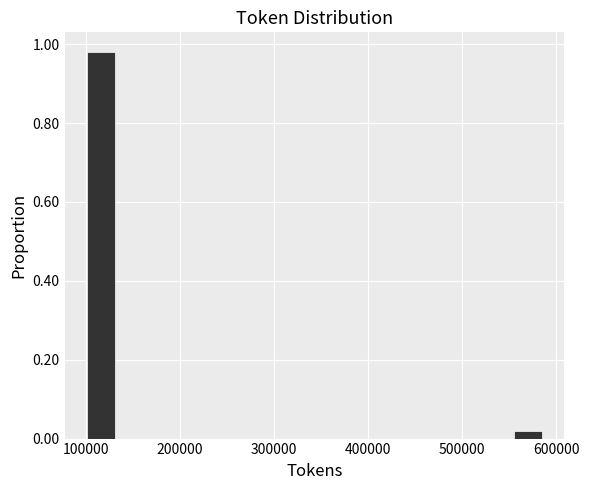

Read against the x-axis, roughly where is the centre of the tallest bar?

120000